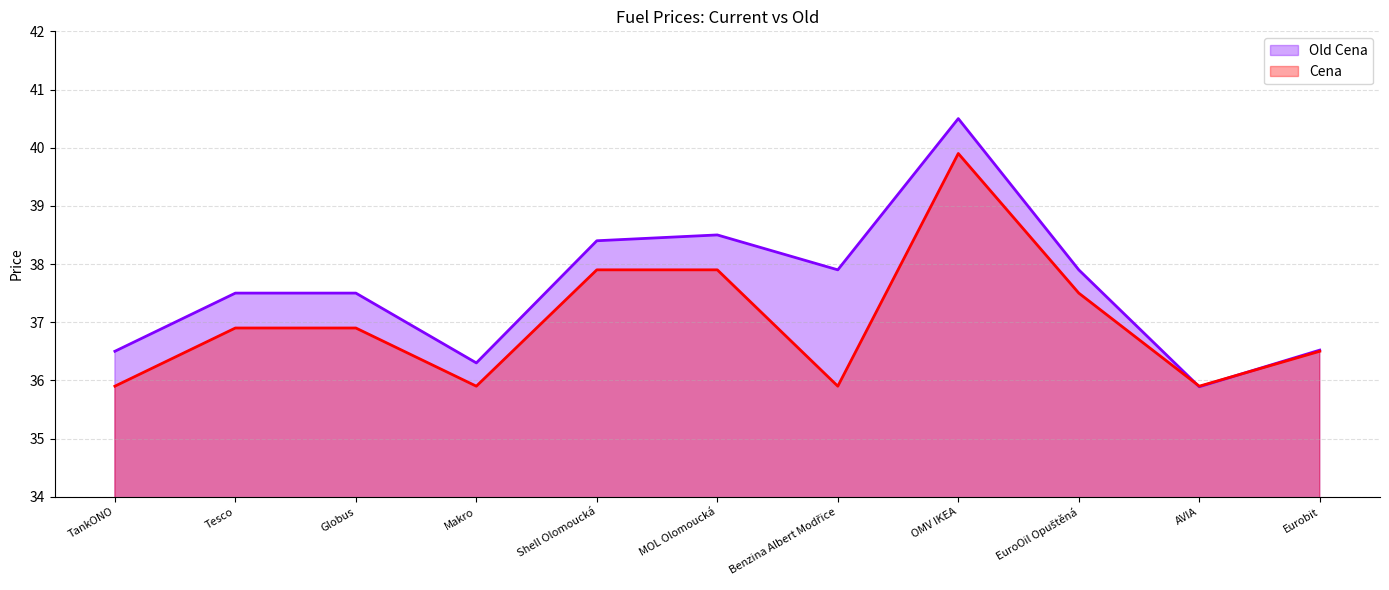

What are all the series names shown in the legend?

Old Cena, Cena